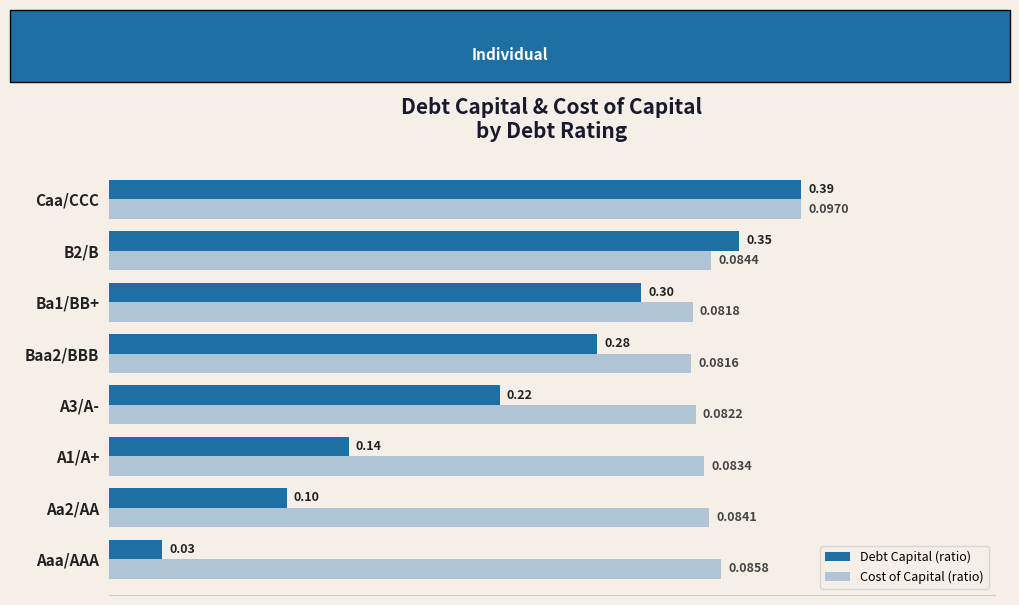

Which series has the largest total across all categories?

Cost of Capital (ratio)